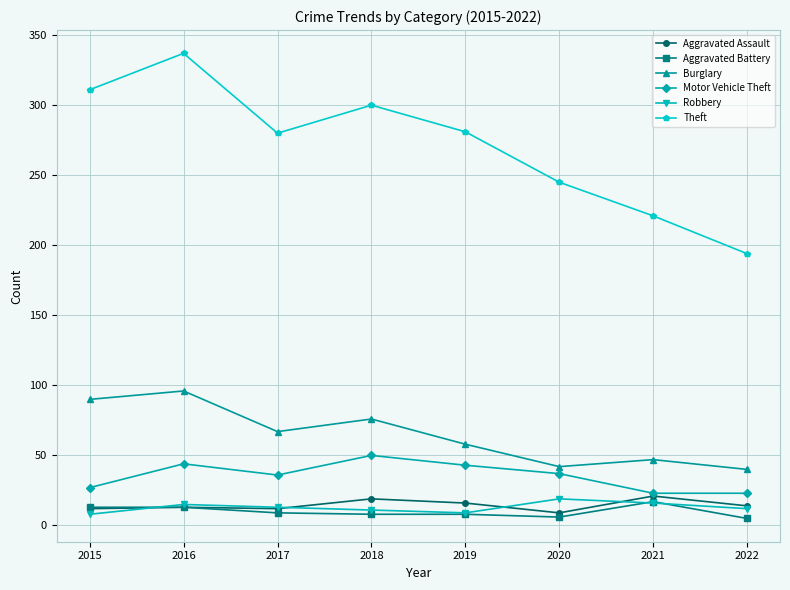

The Robbery series shows 13 at 2017. True or false?

True